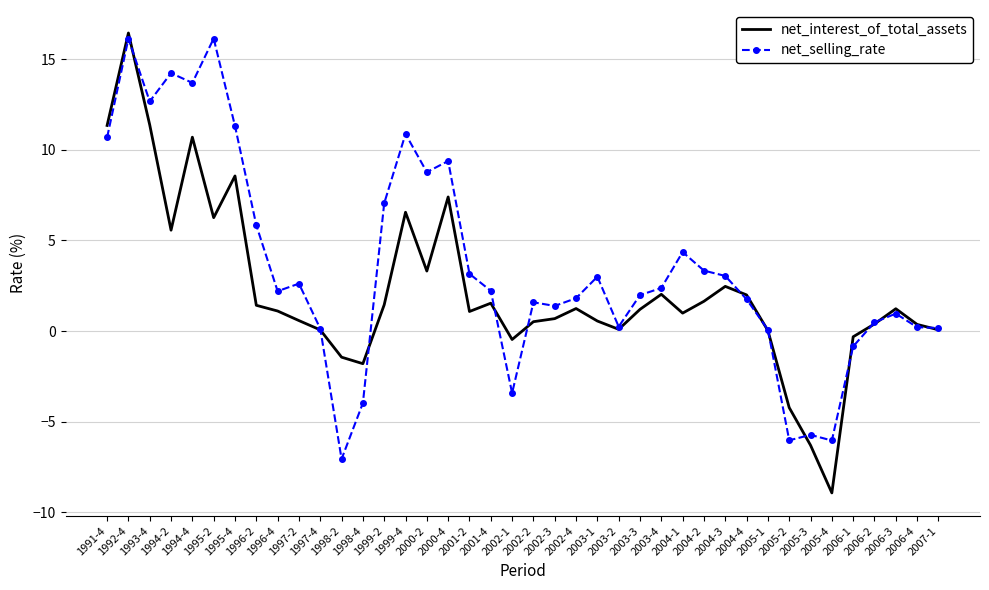

What is the maximum value for net_selling_rate?

16.1